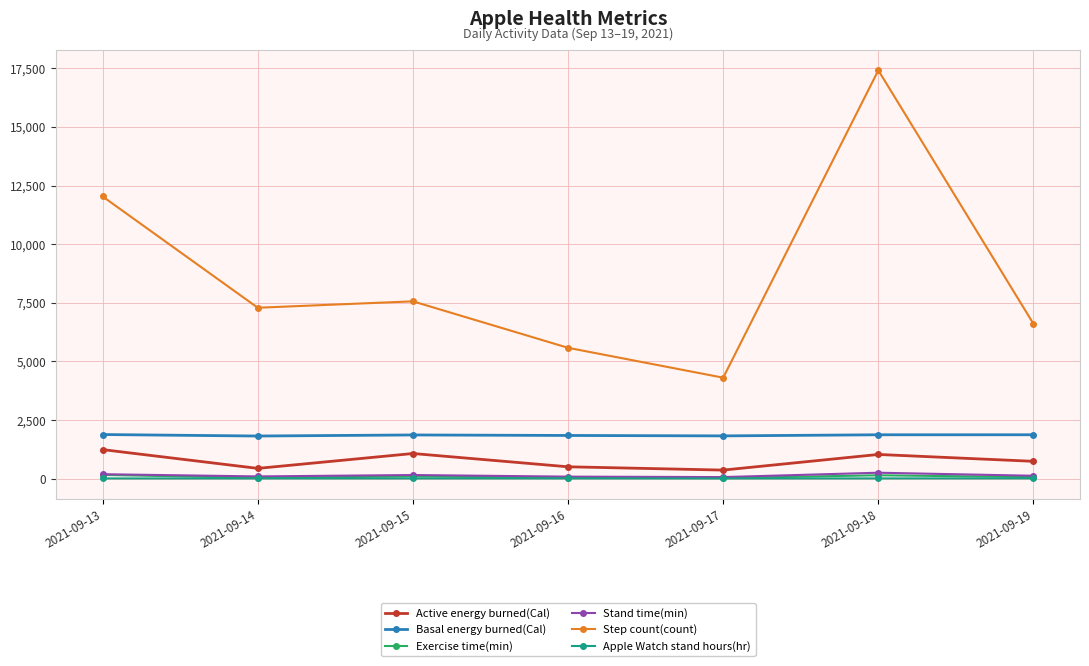

True or false: Stand time(min) and Basal energy burned(Cal) intersect in this chart.

False